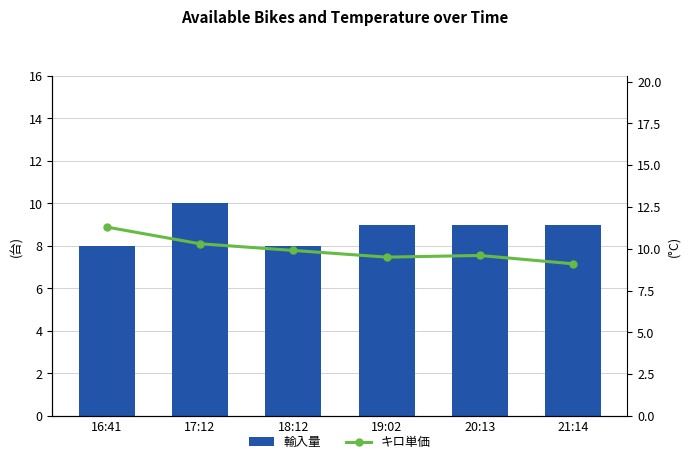

How many categories are shown in the chart?

6